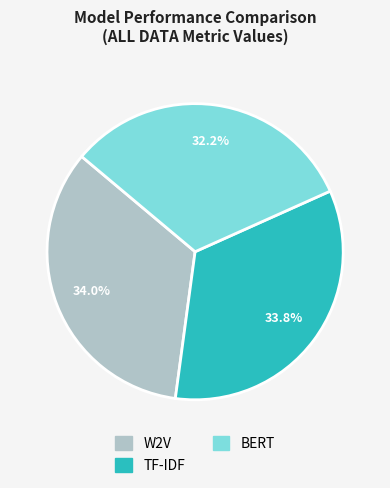

The W2V slice represents 34% of the pie. True or false?

True